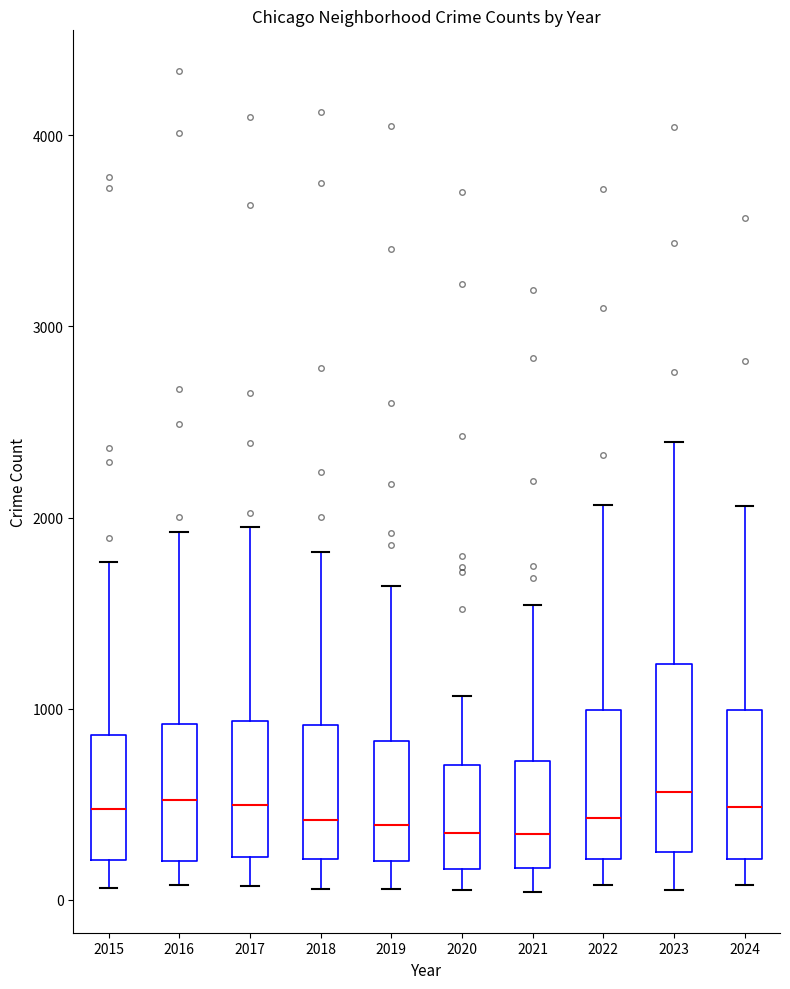

Where does the upper whisker of the box at x = 2021 end on the y-axis? The values are not printed on the chart, so give them approximately, as read against the axis.

1500